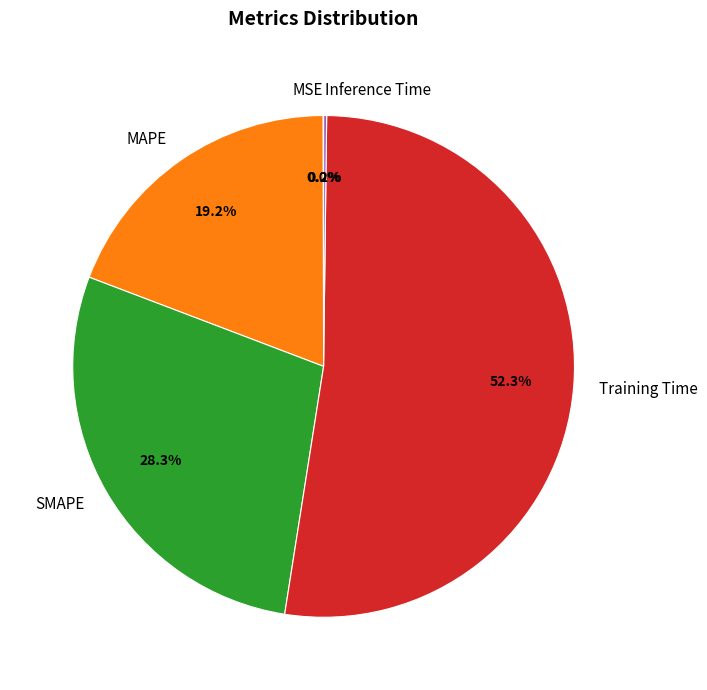

Which category has the biggest portion of the pie?

Training Time